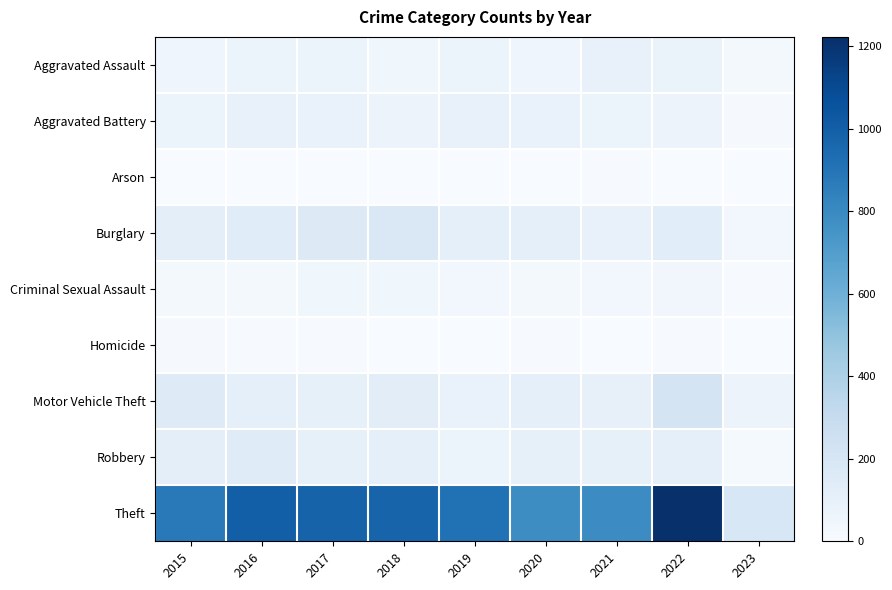

Rank the series by their maximum value, from lowest to highest.

Arson, Homicide, Criminal Sexual Assault, Aggravated Assault, Aggravated Battery, Robbery, Burglary, Motor Vehicle Theft, Theft